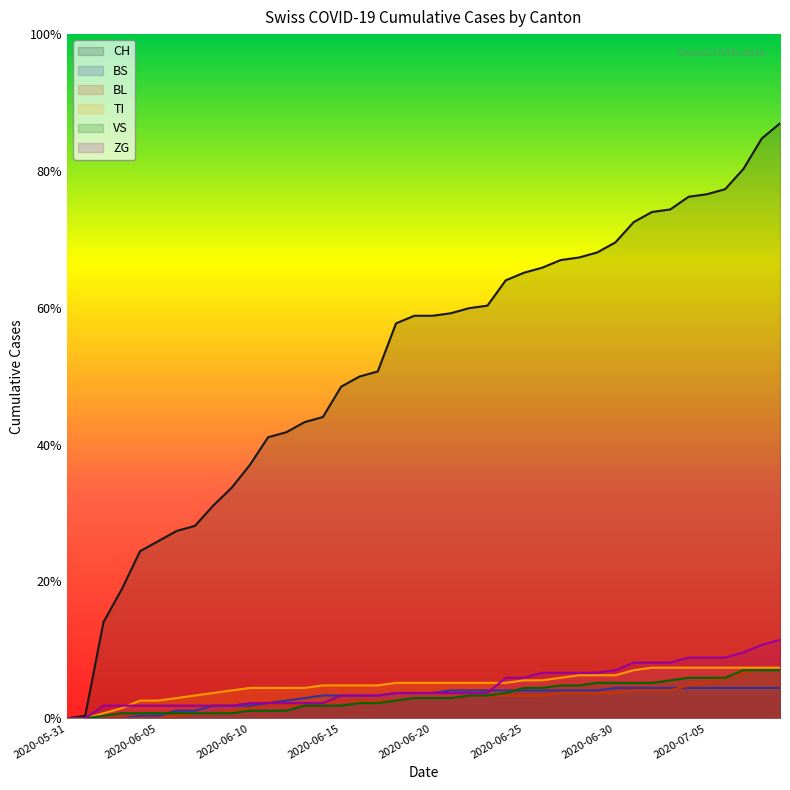

Does the chart display data point markers on the line(s)?

No